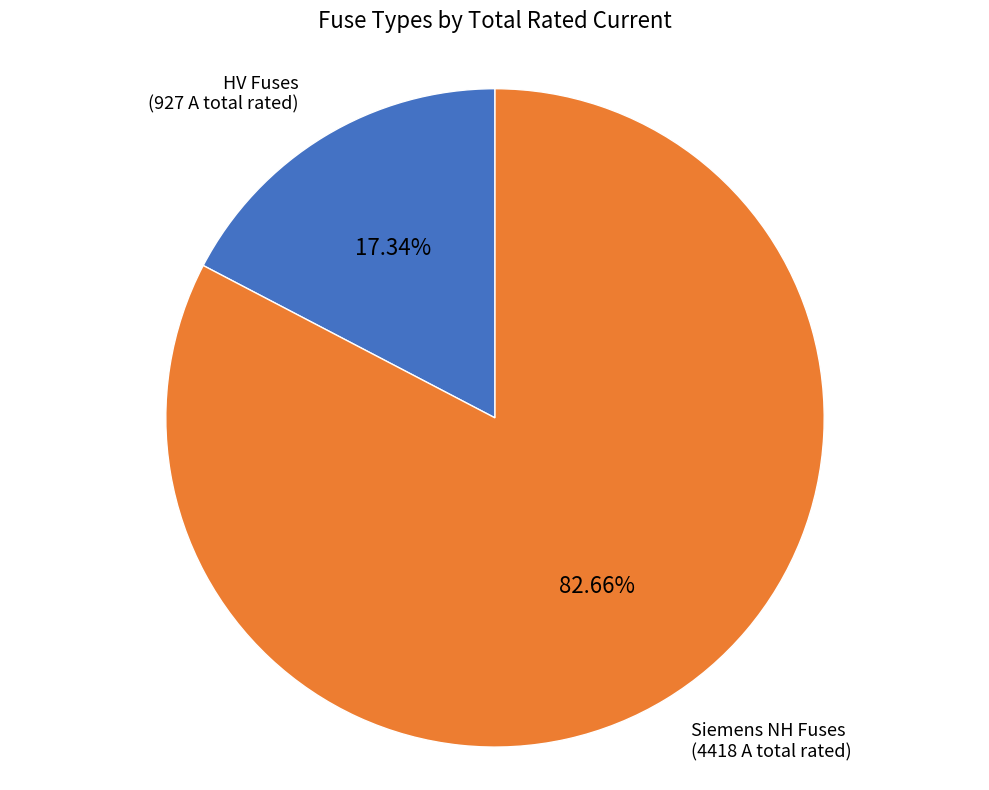

Is Siemens NH Fuses the majority of the pie?

Yes